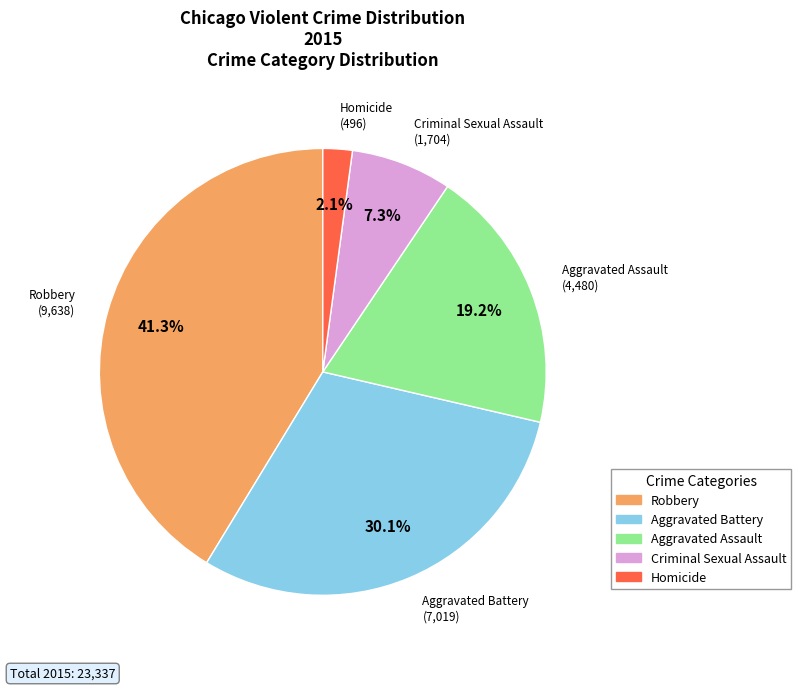

What percentage is the Robbery slice, to the nearest percent?

41%